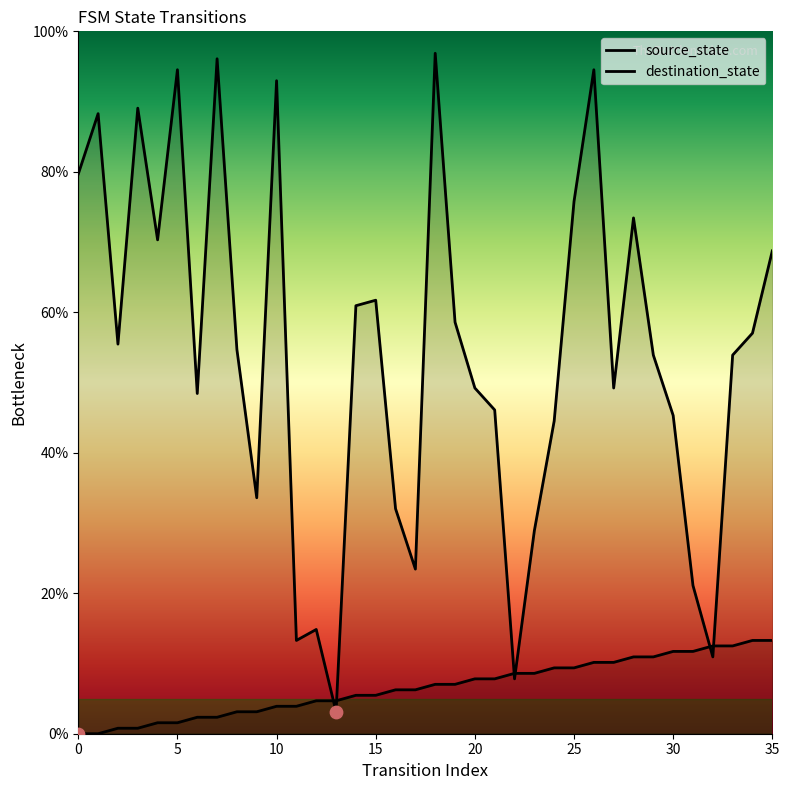

Which series contains the highest Y value?

destination_state